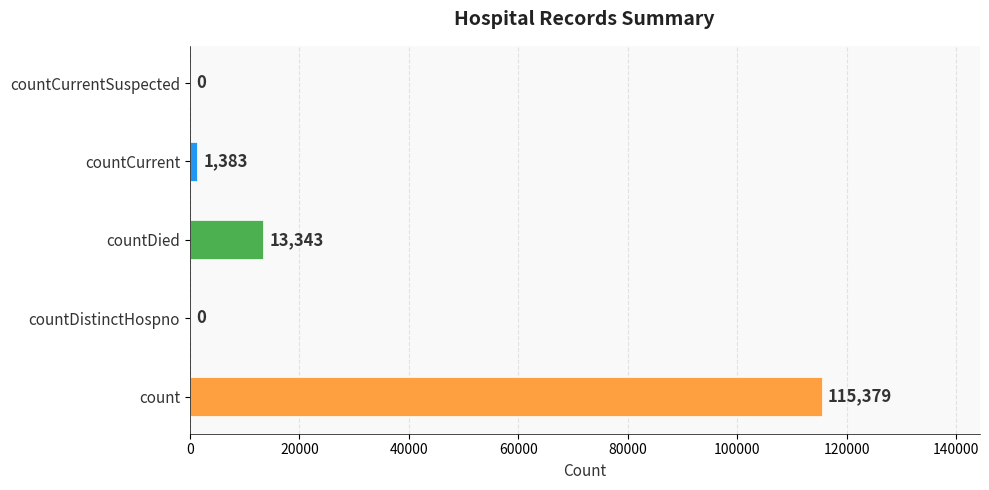

How many values are above zero?

3